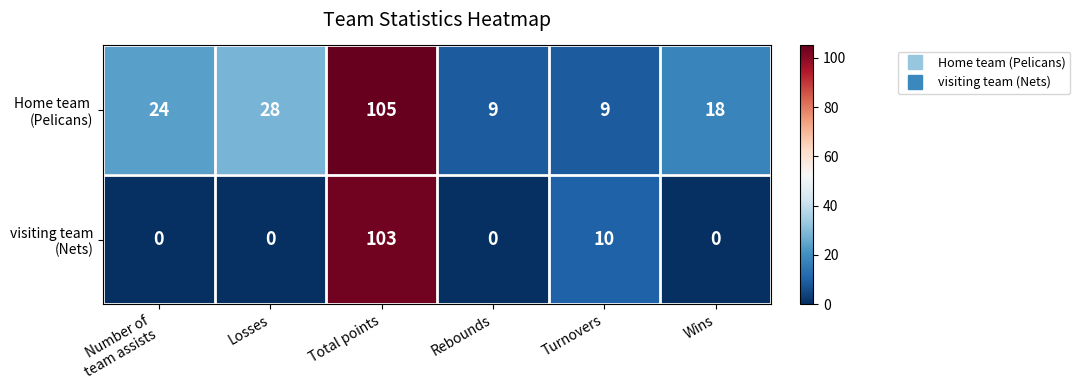

At which category is the sum across all series the highest?

Total points